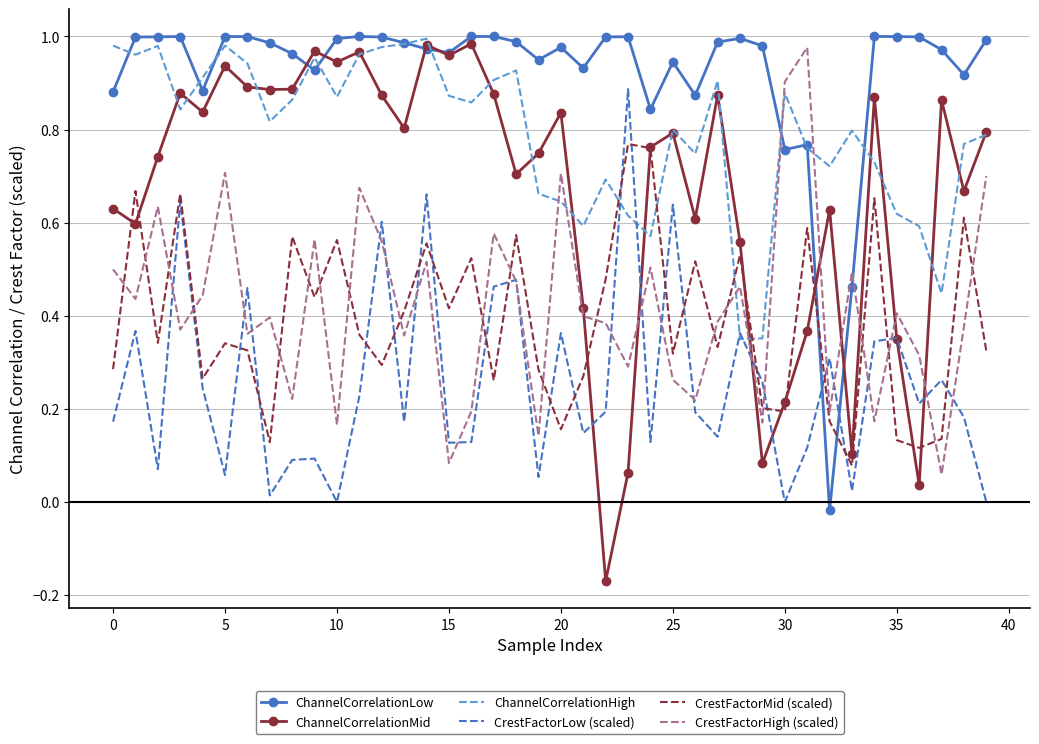

How many times do ChannelCorrelationHigh and CrestFactorHigh (scaled) cross each other?

6